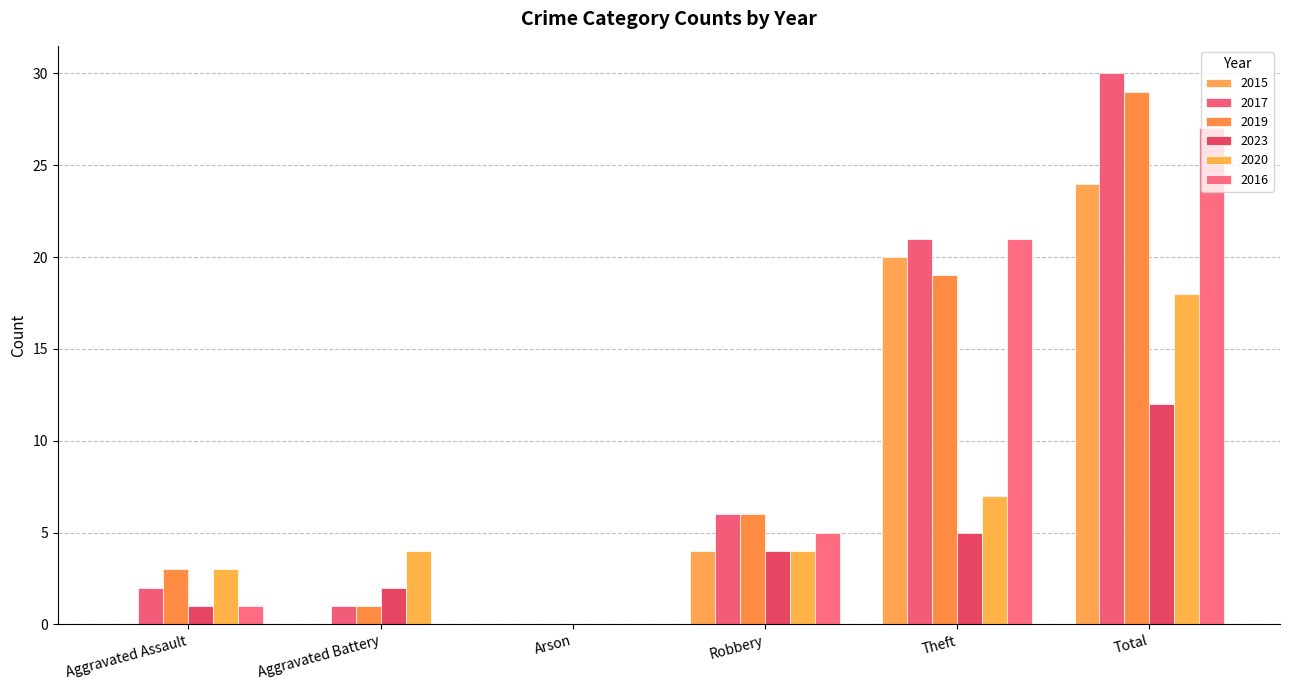

Reading left to right, list all the values displayed in this chart.

2015: Aggravated Assault=0	Aggravated Battery=0	Arson=0	Robbery=4	Theft=20	Total=24
2017: Aggravated Assault=2	Aggravated Battery=1	Arson=0	Robbery=6	Theft=21	Total=30
2019: Aggravated Assault=3	Aggravated Battery=1	Arson=0	Robbery=6	Theft=19	Total=29
2023: Aggravated Assault=1	Aggravated Battery=2	Arson=0	Robbery=4	Theft=5	Total=12
2020: Aggravated Assault=3	Aggravated Battery=4	Arson=0	Robbery=4	Theft=7	Total=18
2016: Aggravated Assault=1	Aggravated Battery=0	Arson=0	Robbery=5	Theft=21	Total=27